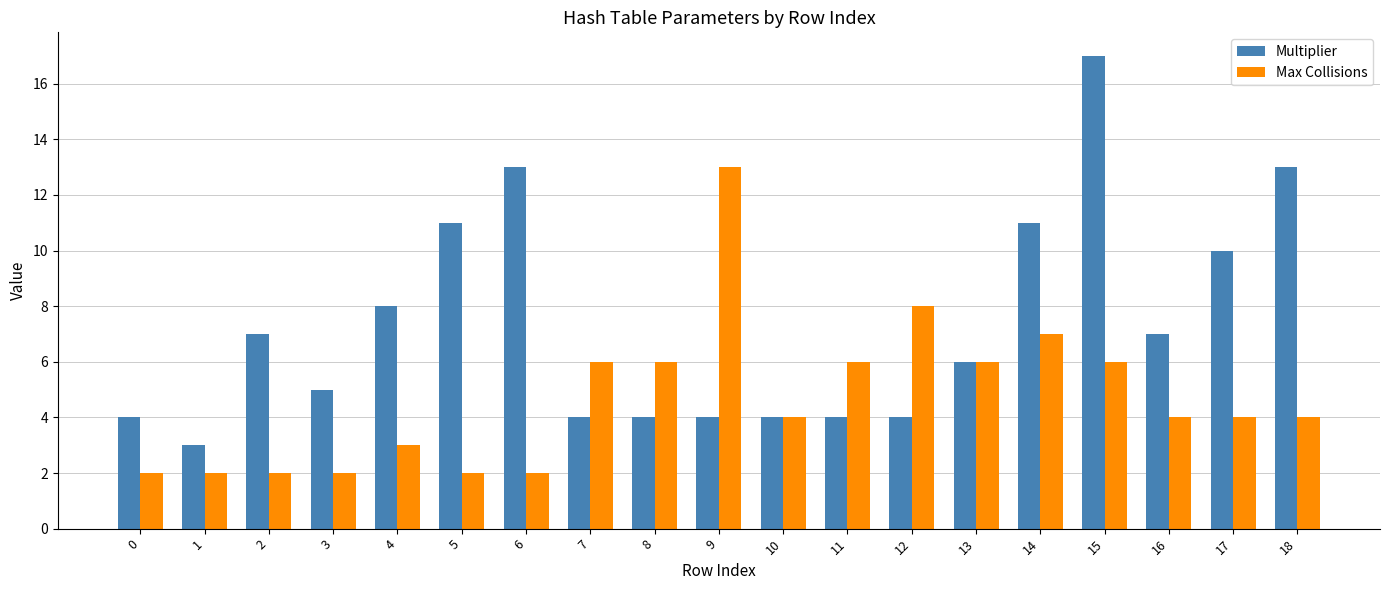

What is the minimum value shown in the chart?

2